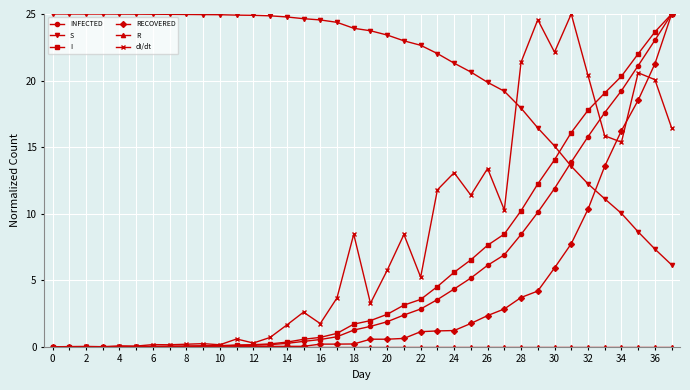

Which series has the largest total across all categories?

S